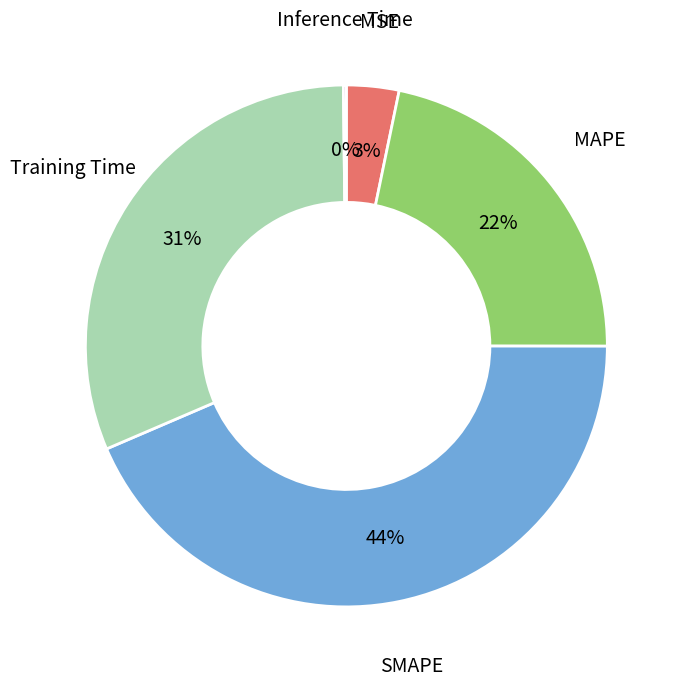

To the nearest percent, what is the combined percentage of SMAPE and MSE?

47%